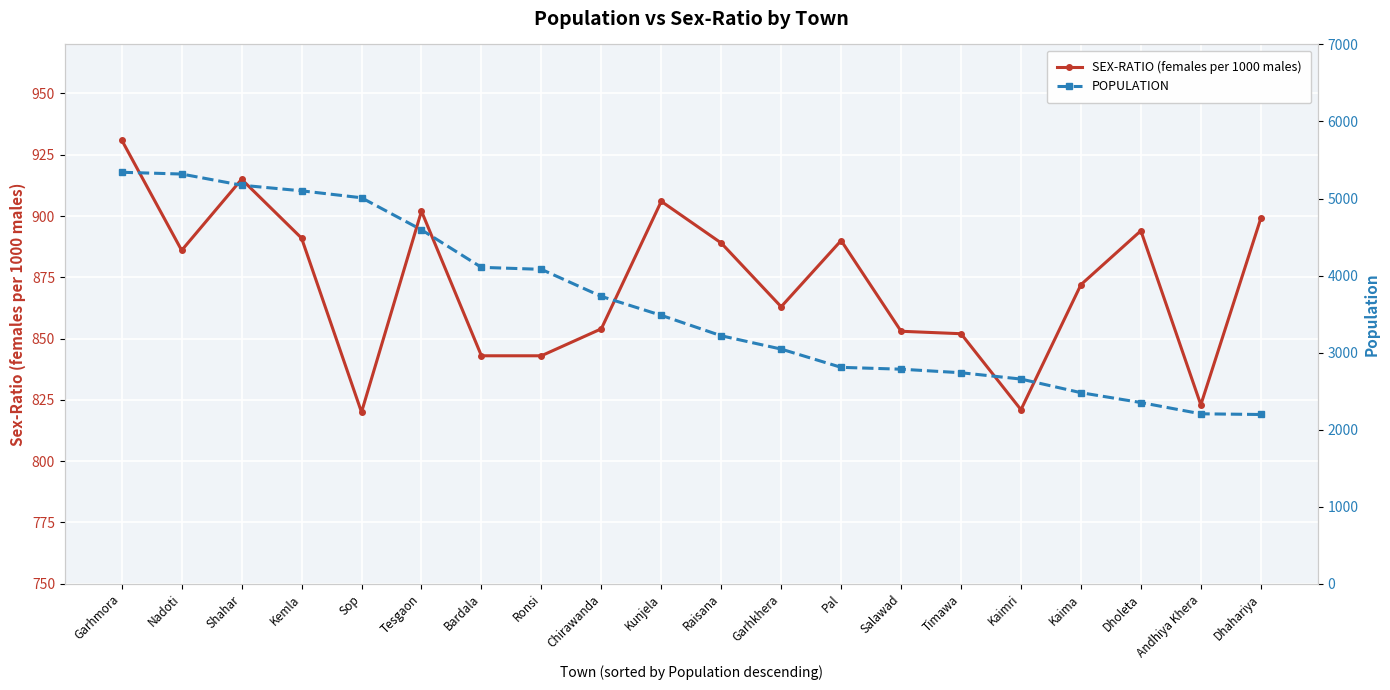

What is the difference between the highest and lowest values at Nadoti?

4432